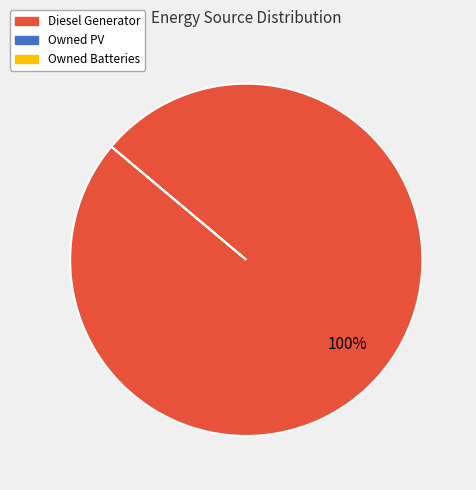

Does any single category account for the majority?

Yes